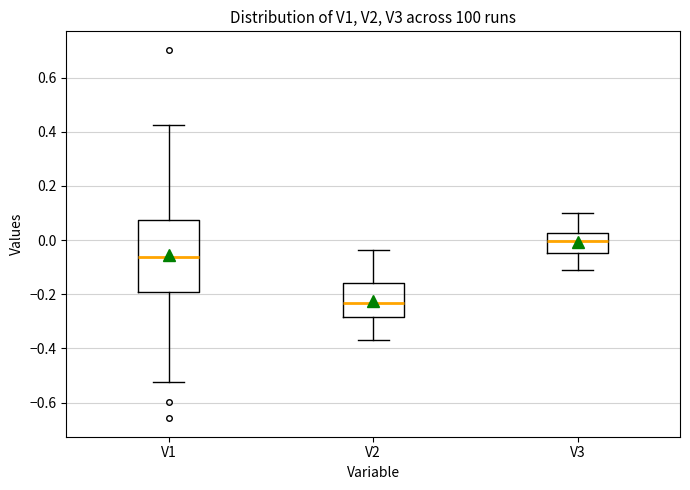

Where is the upper edge of the box for V2 on the y-axis? The values are not printed on the chart, so give them approximately, as read against the axis.

-0.16